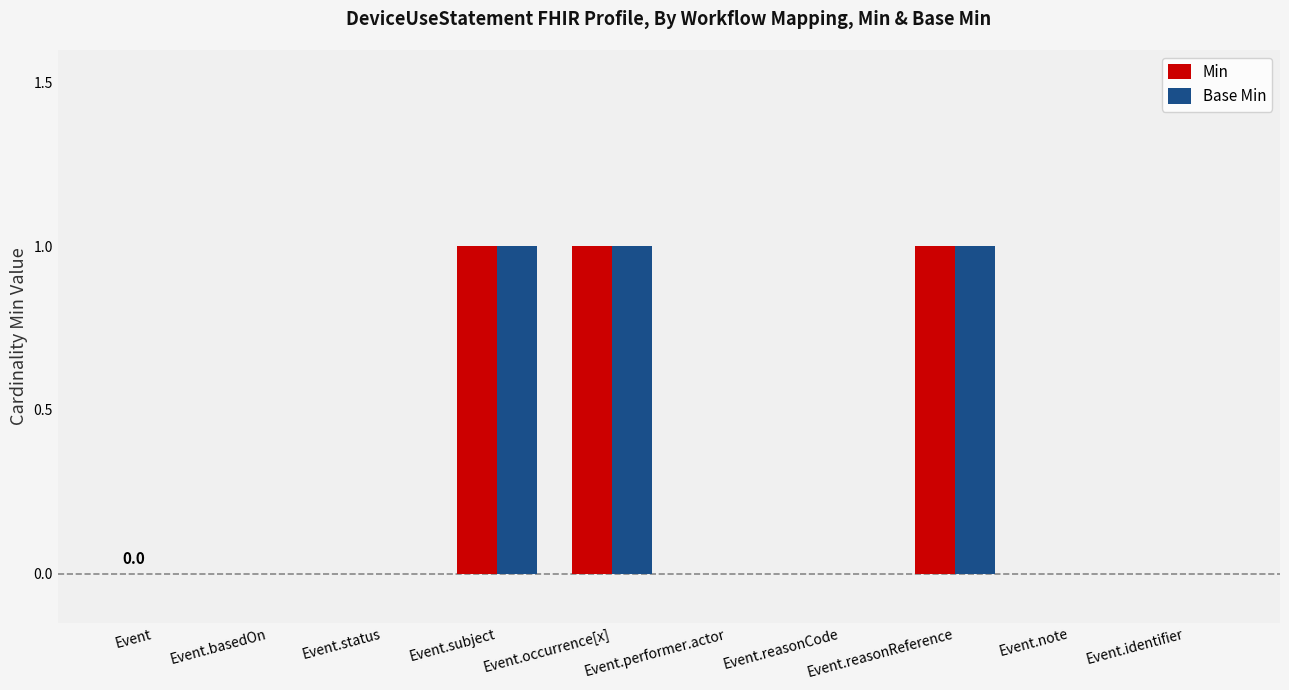

Is the value of Min at Event.occurrence[x] greater than the value of Base Min at Event.status?

Yes